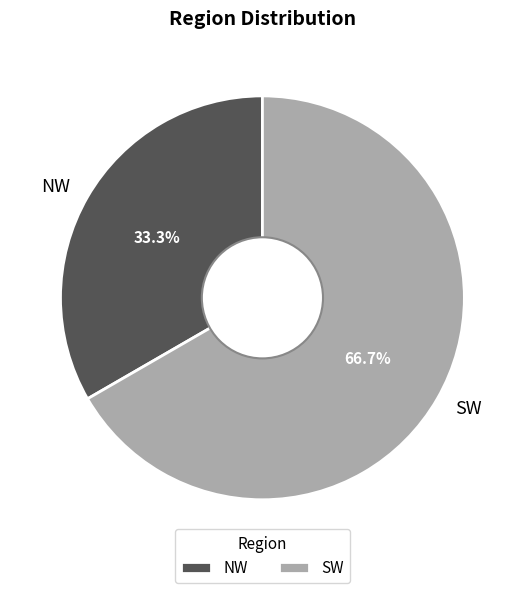

How much of the chart is everything except SW?

33.3%